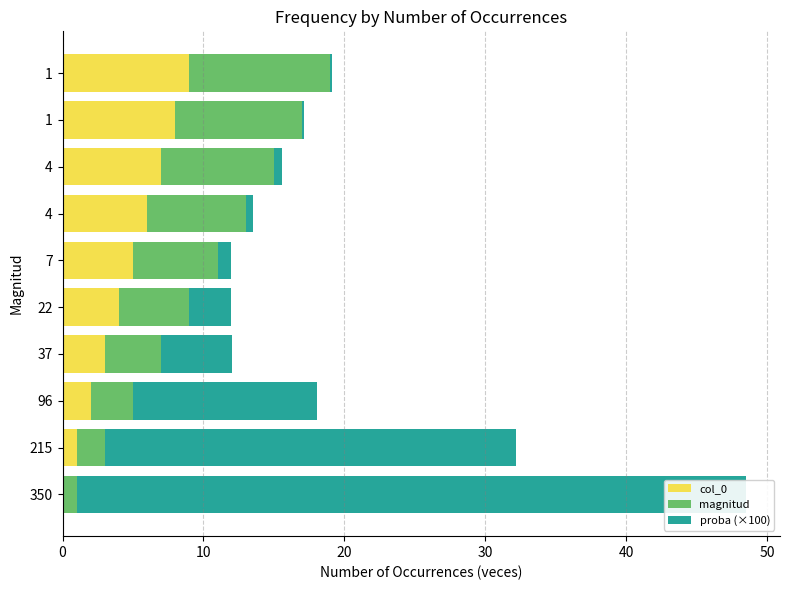

The proba (×100) series shows 0.2 at 1. True or false?

False